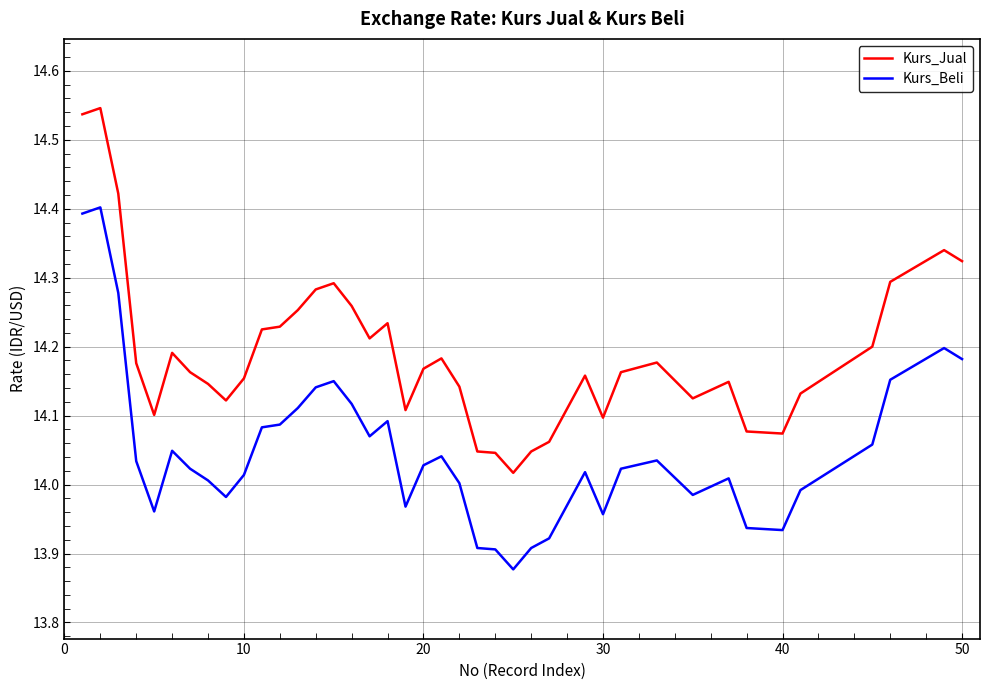

Which series has the largest total across all categories?

Kurs_Jual